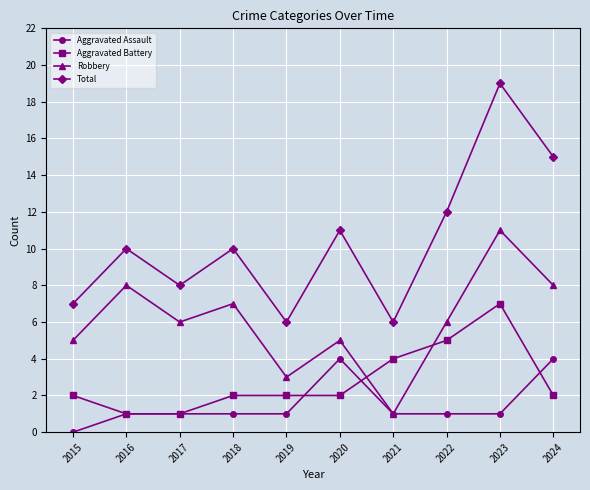

How many Robbery values are between 5 and 8?

7